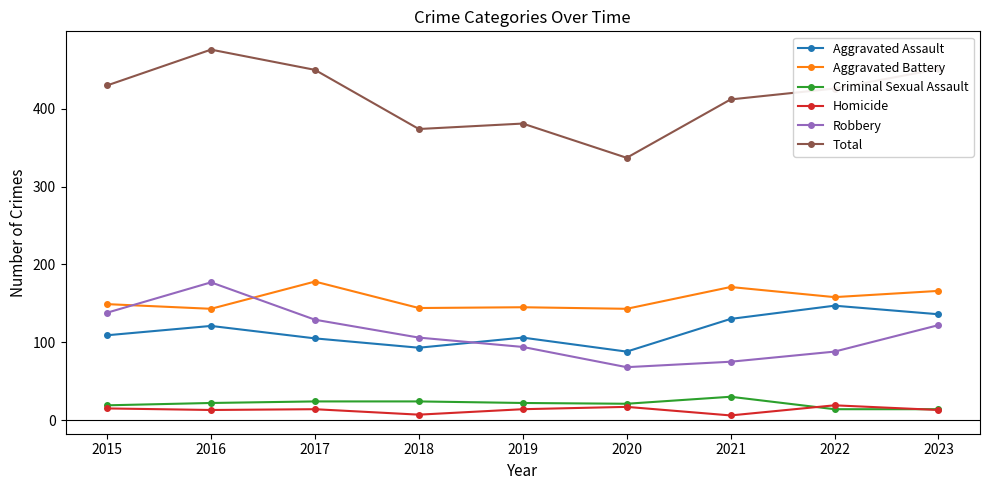

What is the spread (max minus min) of values at 2020?

320